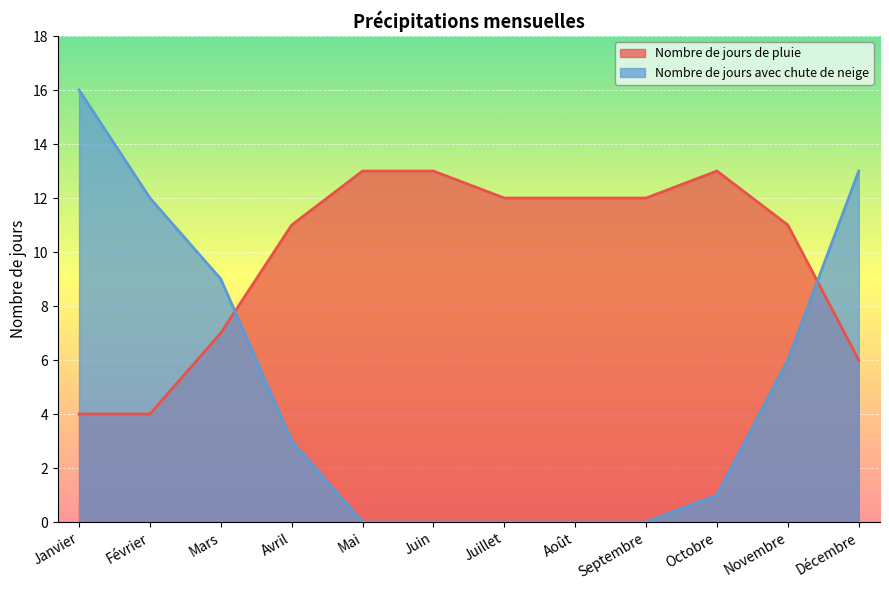

Reading right to left, transcribe all the data shown in this chart.

Nombre de jours de pluie: Décembre=6	Novembre=11	Octobre=13	Septembre=12	Août=12	Juillet=12	Juin=13	Mai=13	Avril=11	Mars=7	Février=4	Janvier=4
Nombre de jours avec chute de neige: Décembre=13	Novembre=6	Octobre=1	Septembre=0	Août=0	Juillet=0	Juin=0	Mai=0	Avril=3	Mars=9	Février=12	Janvier=16